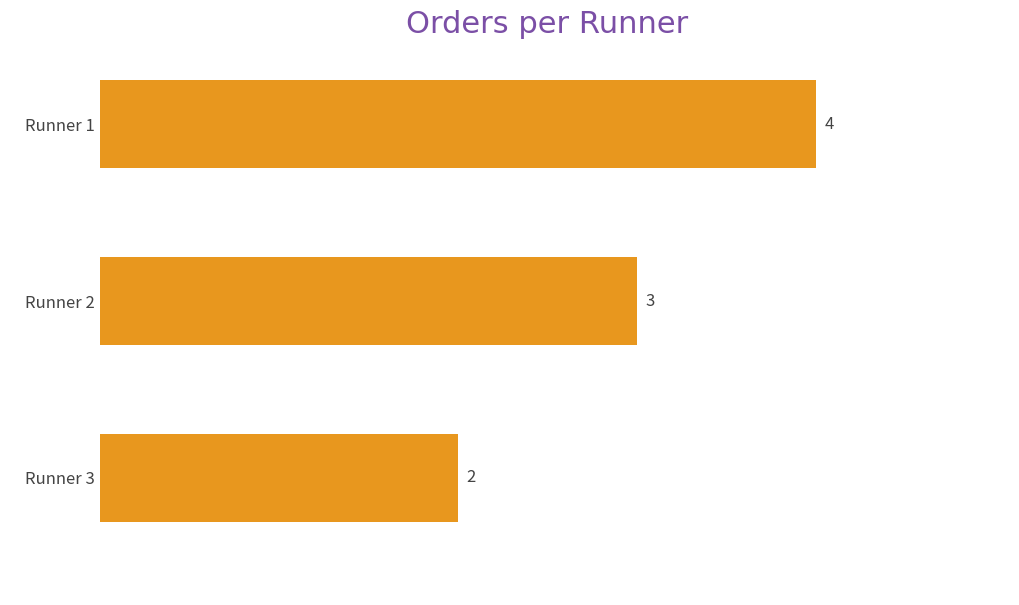

List the labels in order of value, largest first.

Runner 1, Runner 2, Runner 3